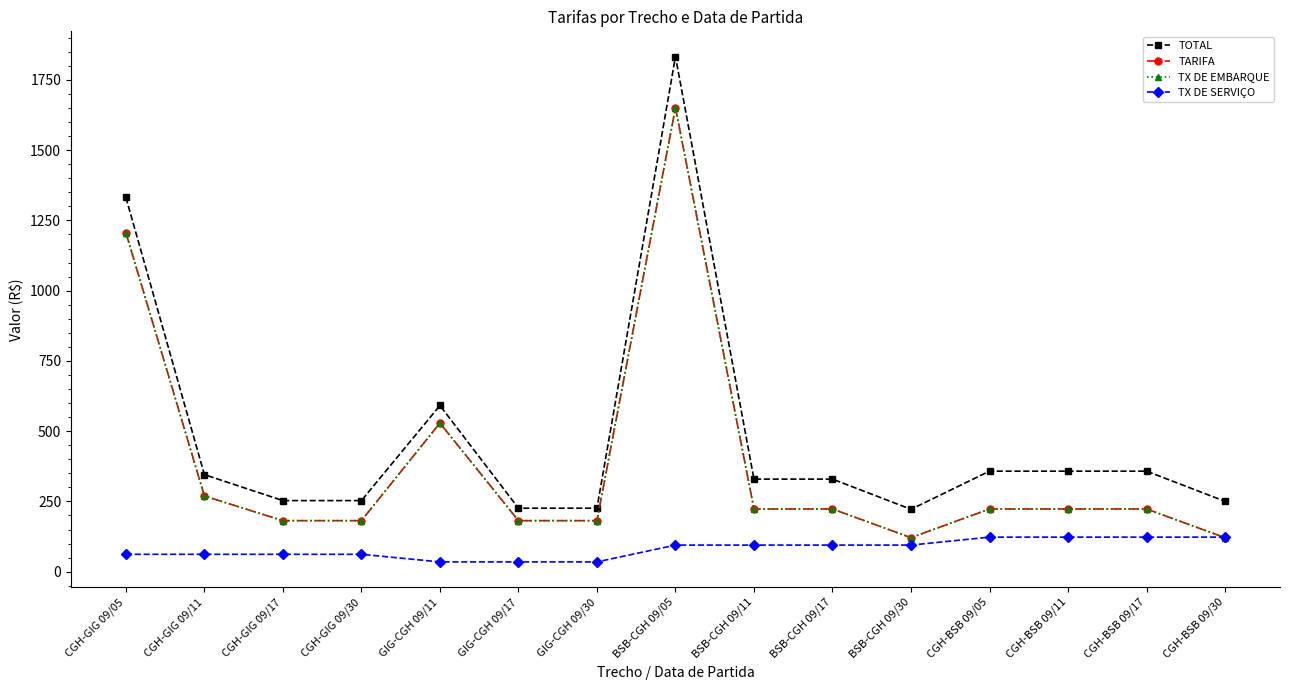

True or false: TX DE EMBARQUE and TOTAL cross at least once.

False